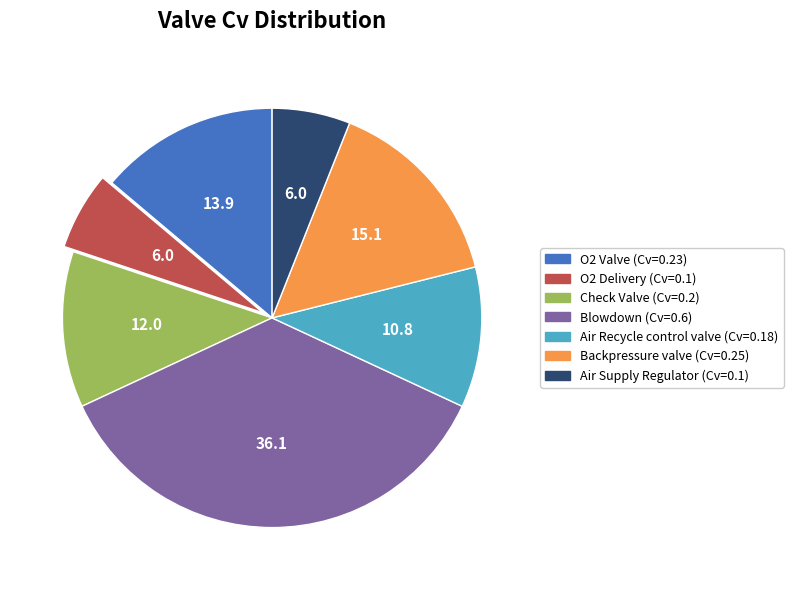

Does Air Supply Regulator represent more than half of the total?

No